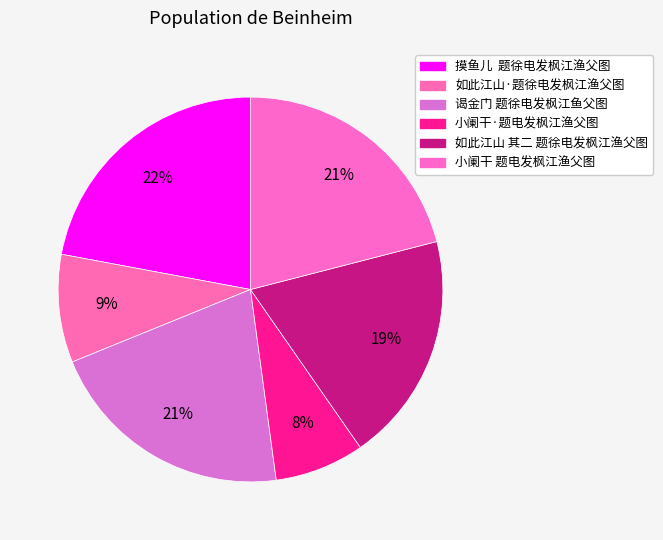

How many segments does this pie chart have?

6